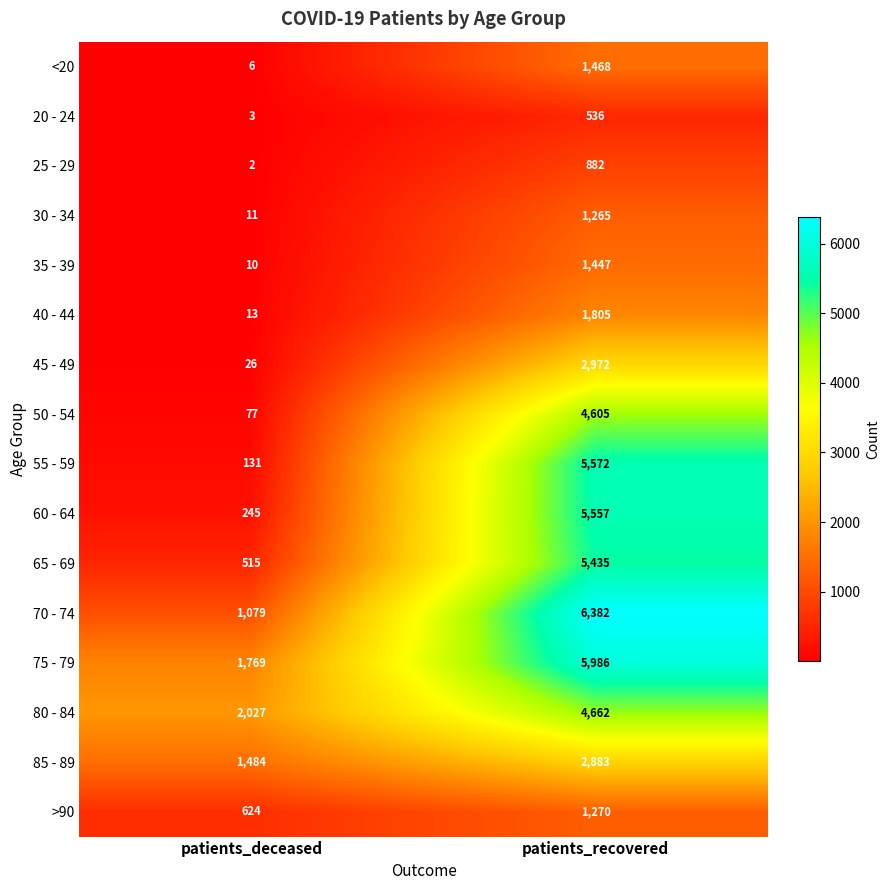

At which label is 60 - 64 closest to 2901?

patients_deceased